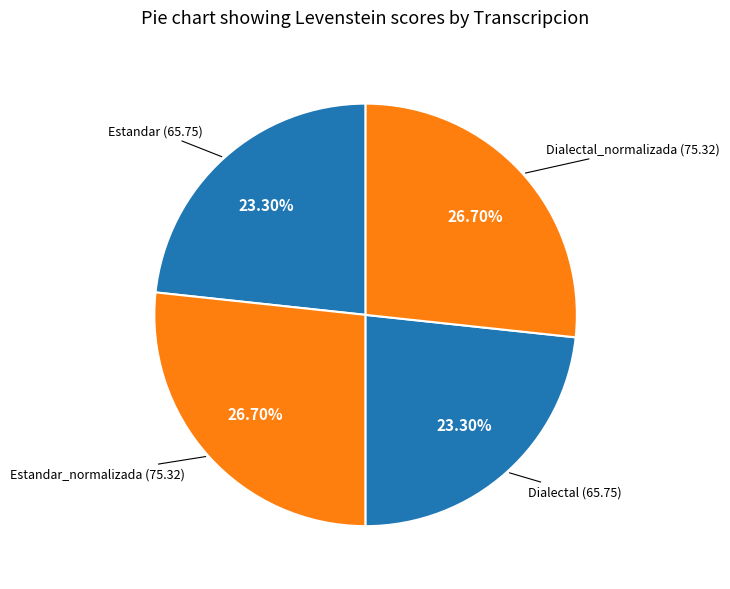

Does Estandar_normalizada represent more than half of the total?

No